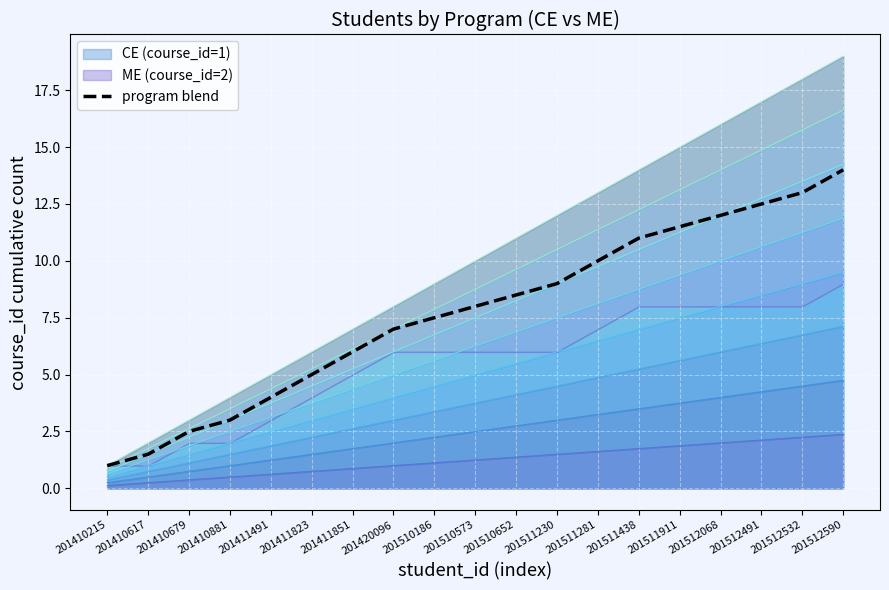

Rank the categories by value from highest to lowest.

201512590, 201512532, 201512491, 201512068, 201511911, 201511438, 201511281, 201511230, 201510652, 201510573, 201510186, 201420096, 201411851, 201411823, 201411491, 201410881, 201410679, 201410617, 201410215